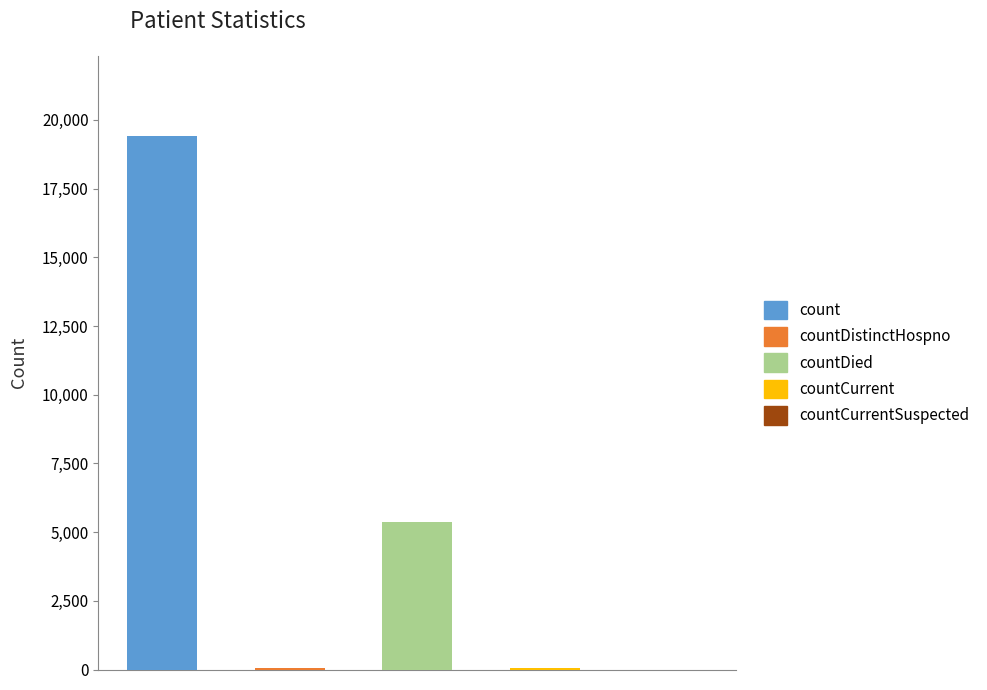

How many bars are there in total?

5